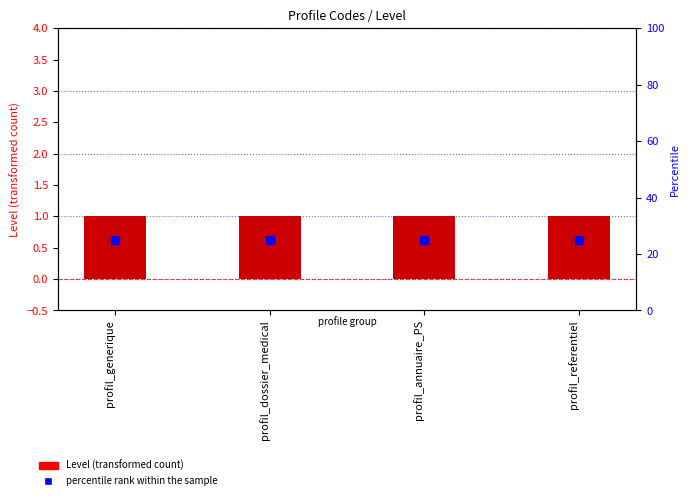

Is the value of percentile rank within the sample at profil_annuaire_PS greater than the value of Level at profil_generique?

Yes